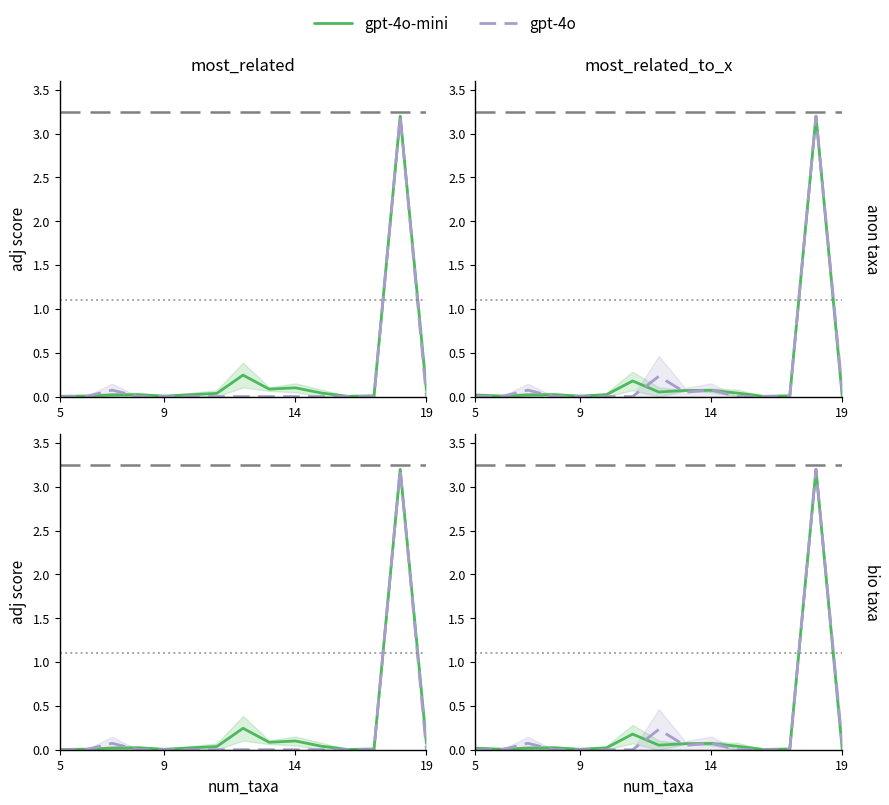

What is the maximum value shown in the chart?

3.2